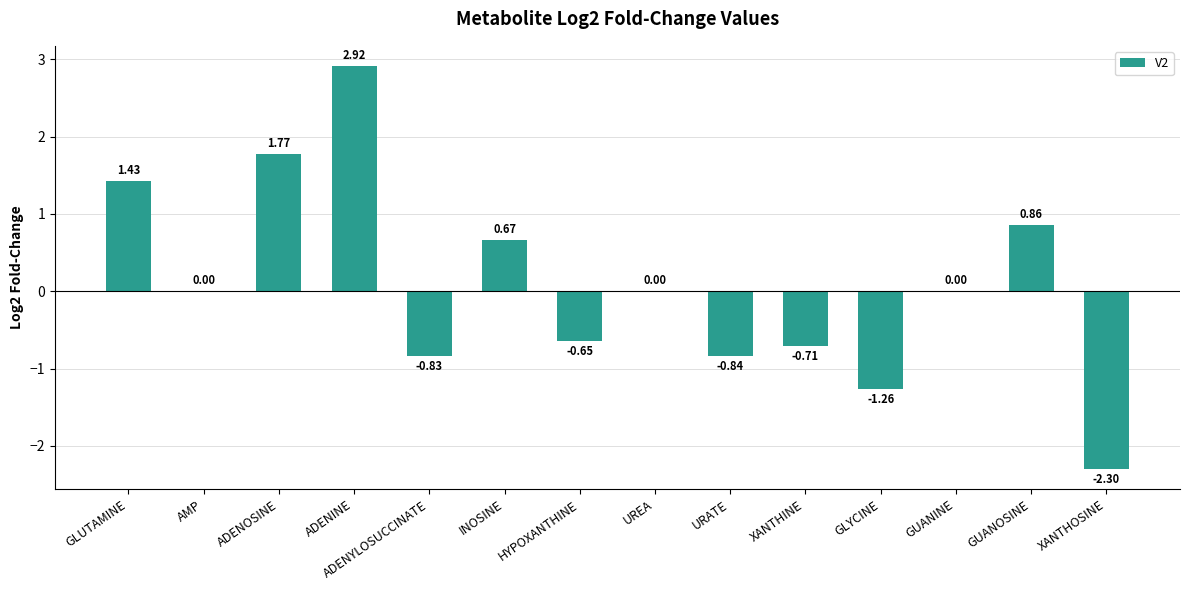

Which label corresponds to the largest value in the chart?

ADENINE